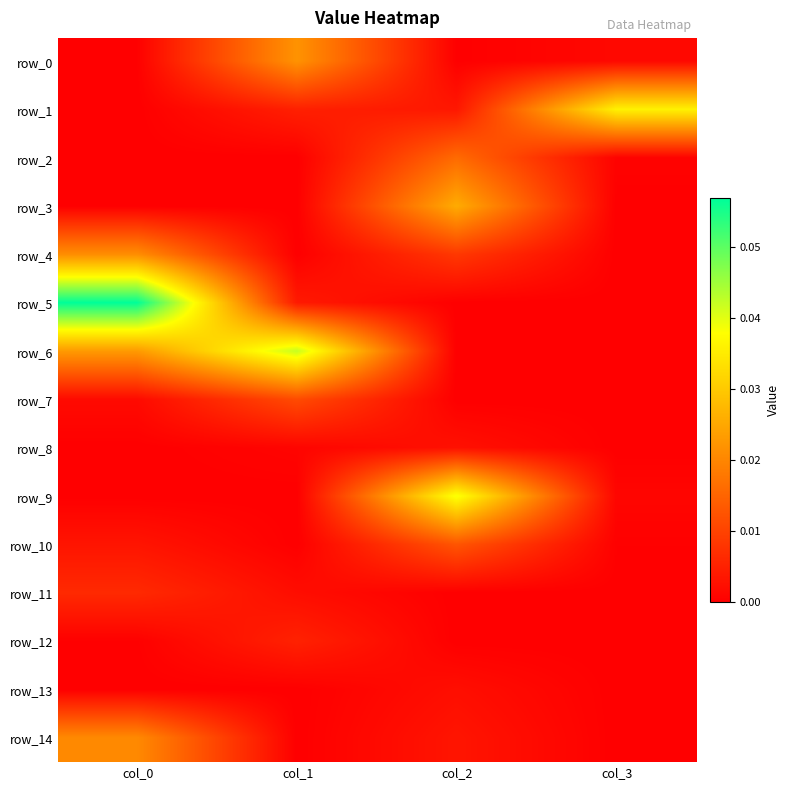

What is the total value across all series at col_2?

0.1